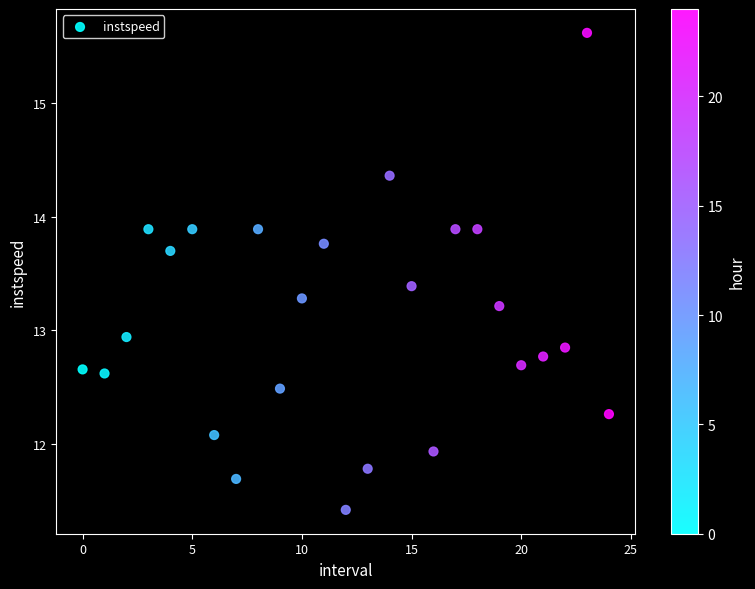

What Y value in the scatter plot is closest to 13?

12.9